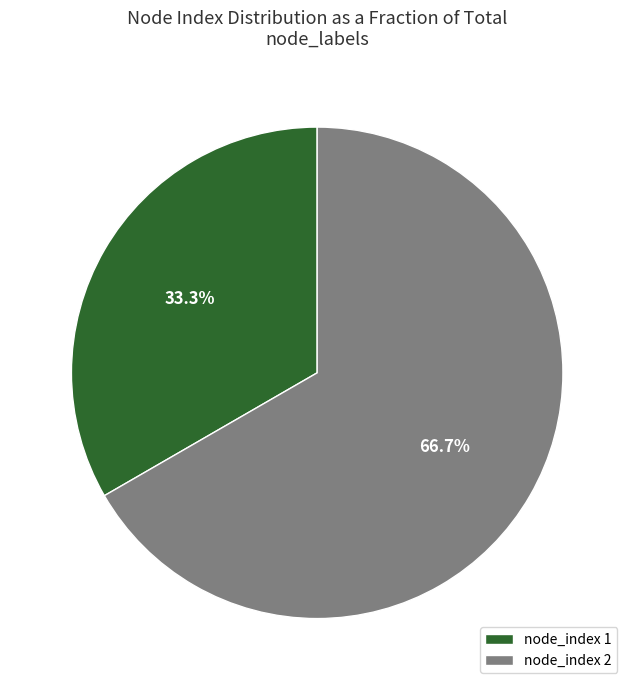

Count the number of slices in the pie.

2